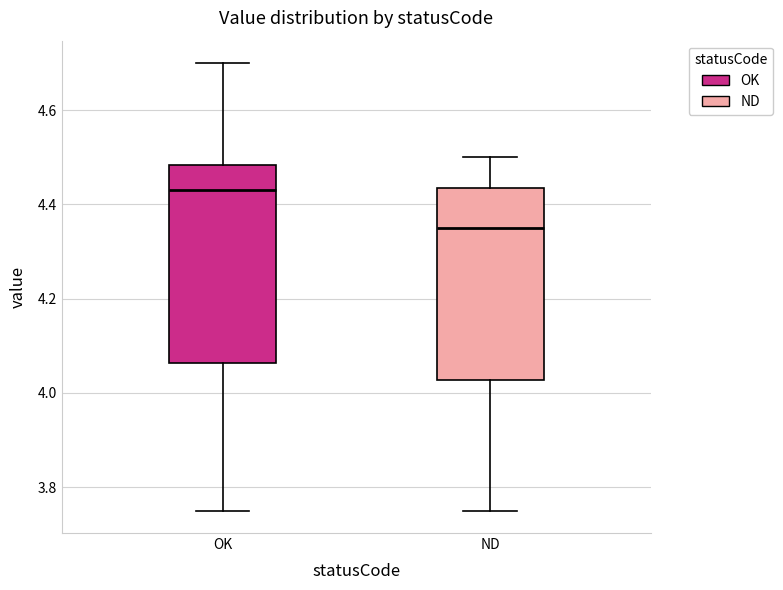

Reading left to right, transcribe this box plot: for each box, give where its median line is, the range the box spans, and where its two whiskers end, as read against the y-axis. The values are not printed on the chart, so give them approximately, as read against the axis.

OK: median 4.44, box 4.06 to 4.48, whiskers 3.76 to 4.70
ND: median 4.36, box 4.02 to 4.44, whiskers 3.76 to 4.50